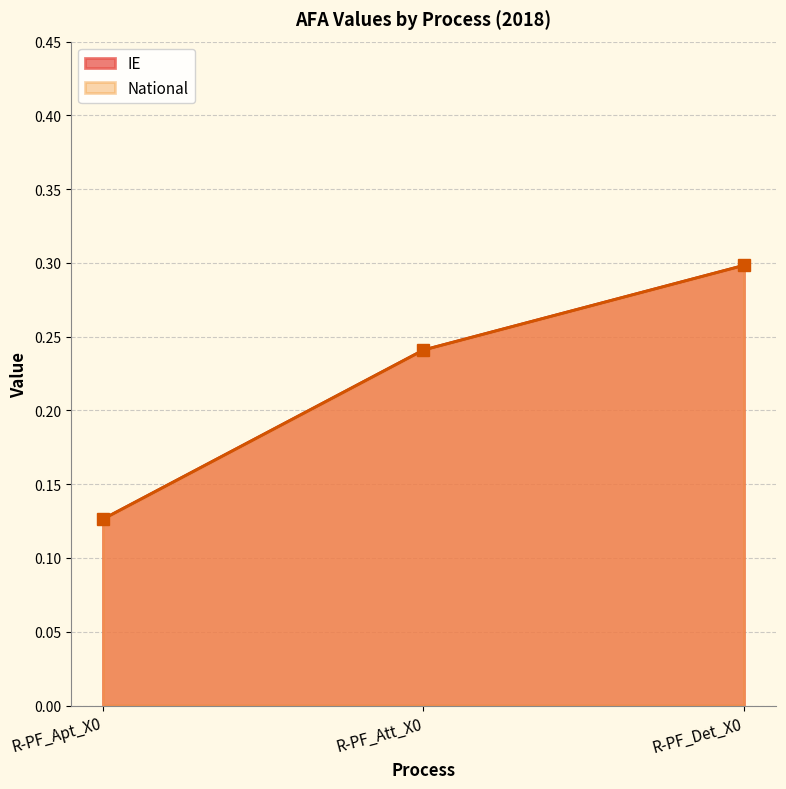

Which series has the largest total across all categories?

IE